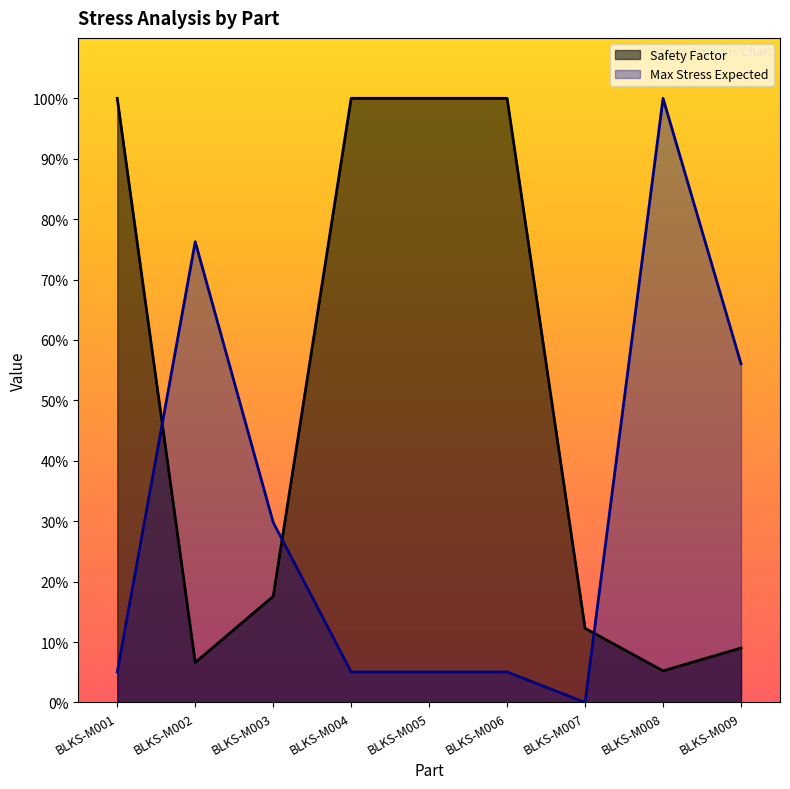

True or false: Max Stress Expected and Safety Factor intersect in this chart.

True